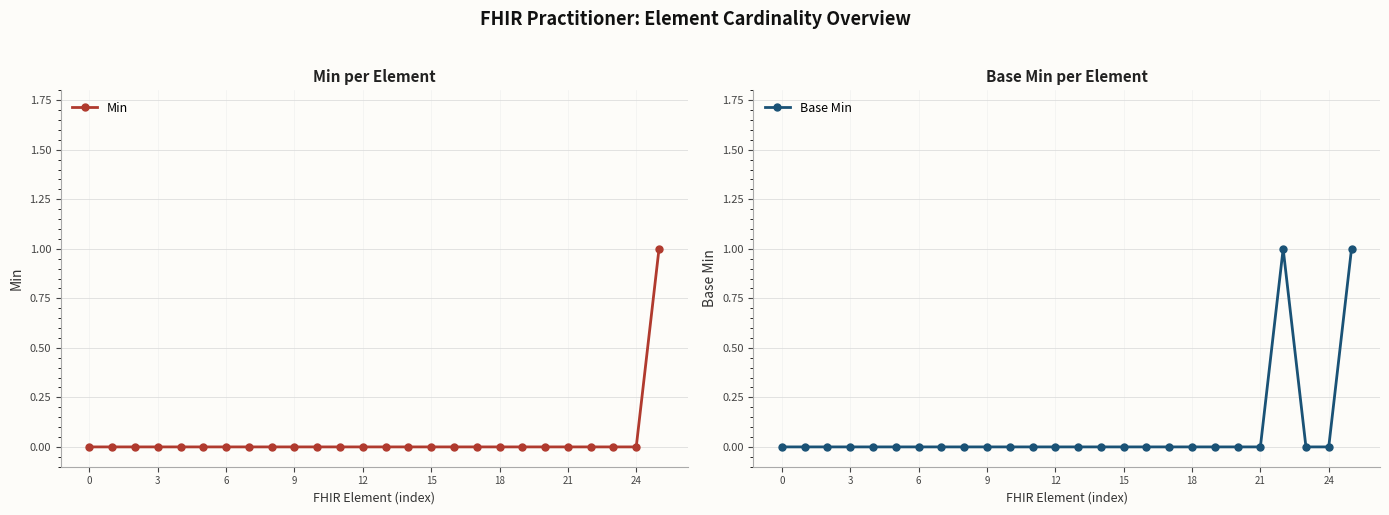

How many Min values are between 0 and 1?

26